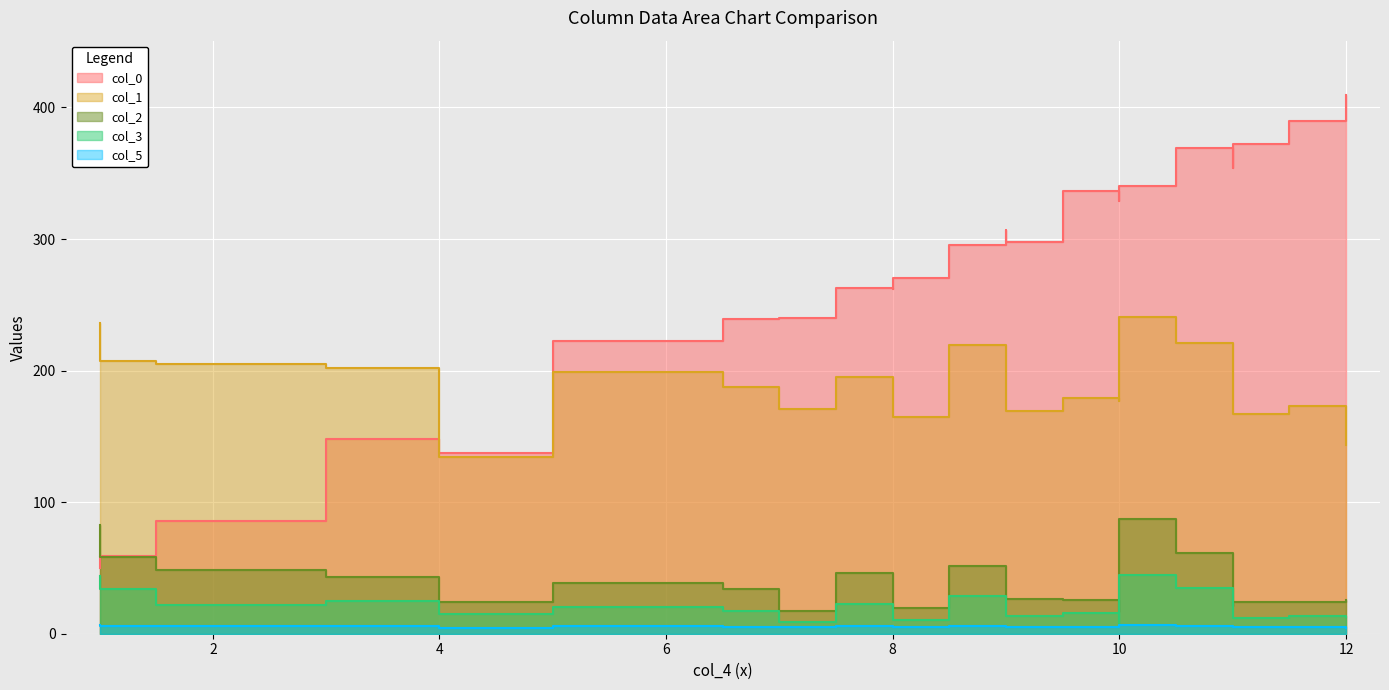

Which series has the largest range (max minus min)?

col_0